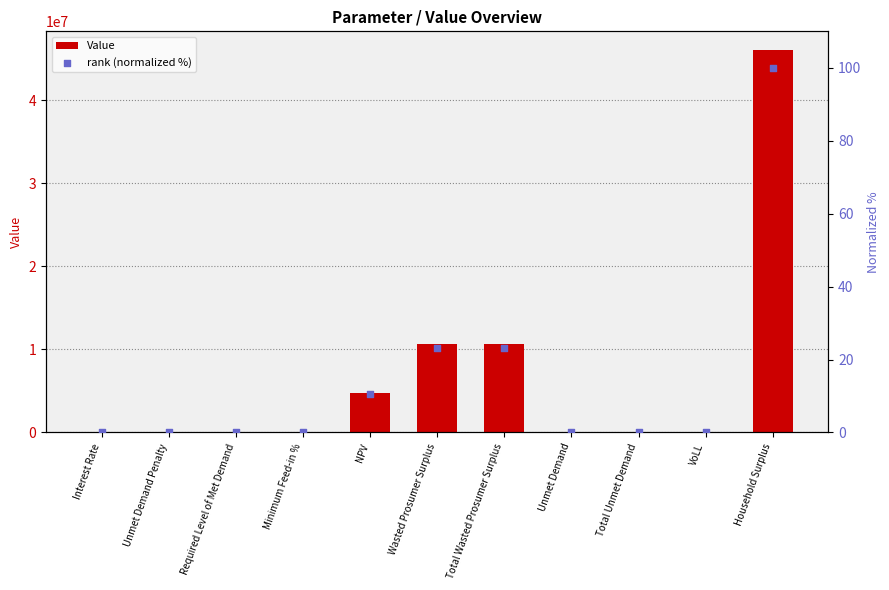

What is the total value across all series at Interest Rate?

0.1